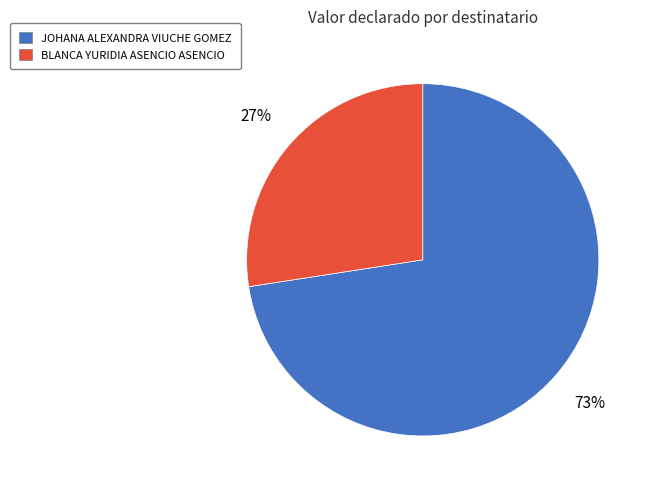

To the nearest percent, what is the combined percentage of JOHANA ALEXANDRA VIUCHE GOMEZ and BLANCA YURIDIA ASENCIO ASENCIO?

100%